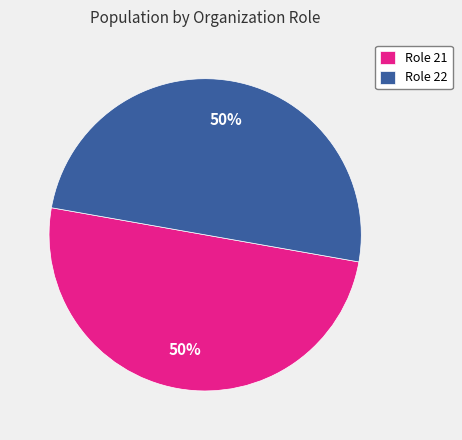

Is the sum of Role 22 and Role 21 greater than half?

Yes